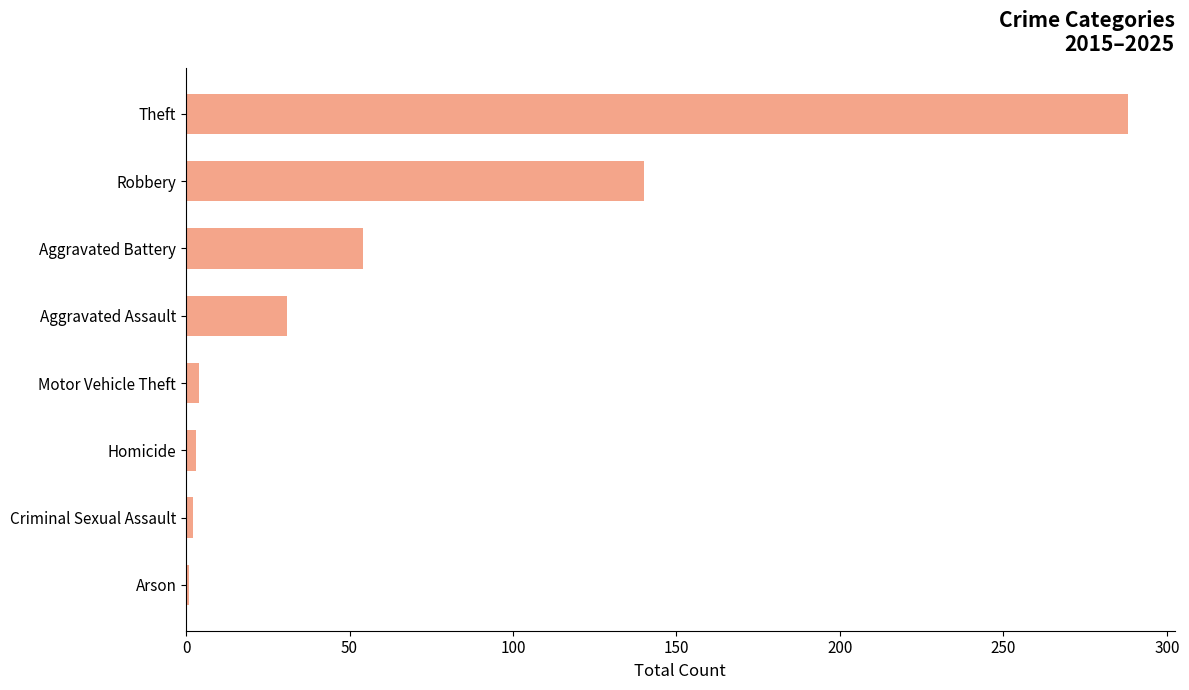

Which label corresponds to the largest value in the chart?

Theft